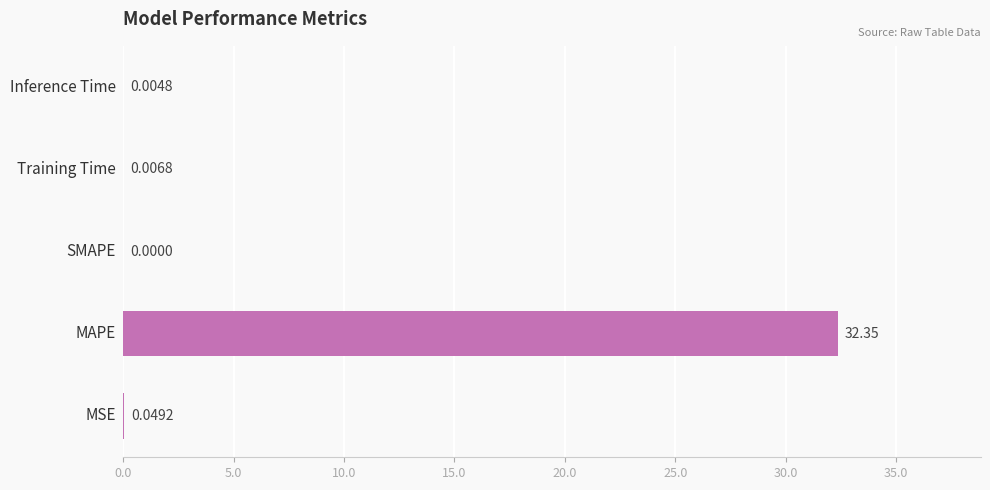

What is the sum of all values?

32.4